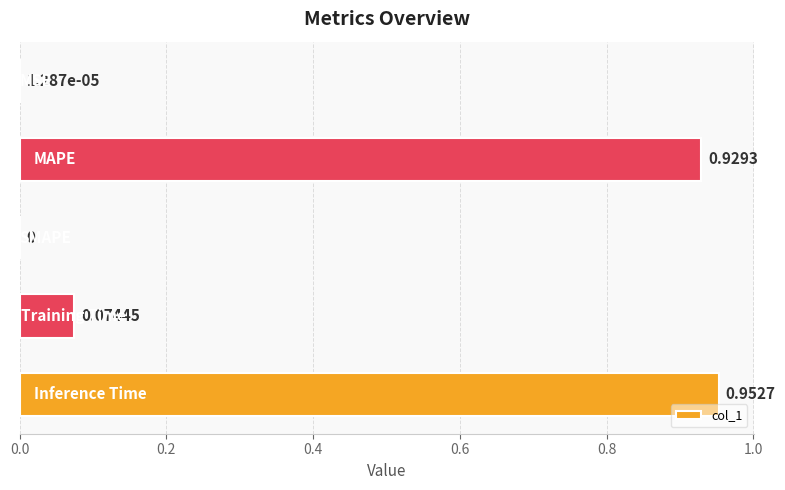

How many values exceed 0?

4